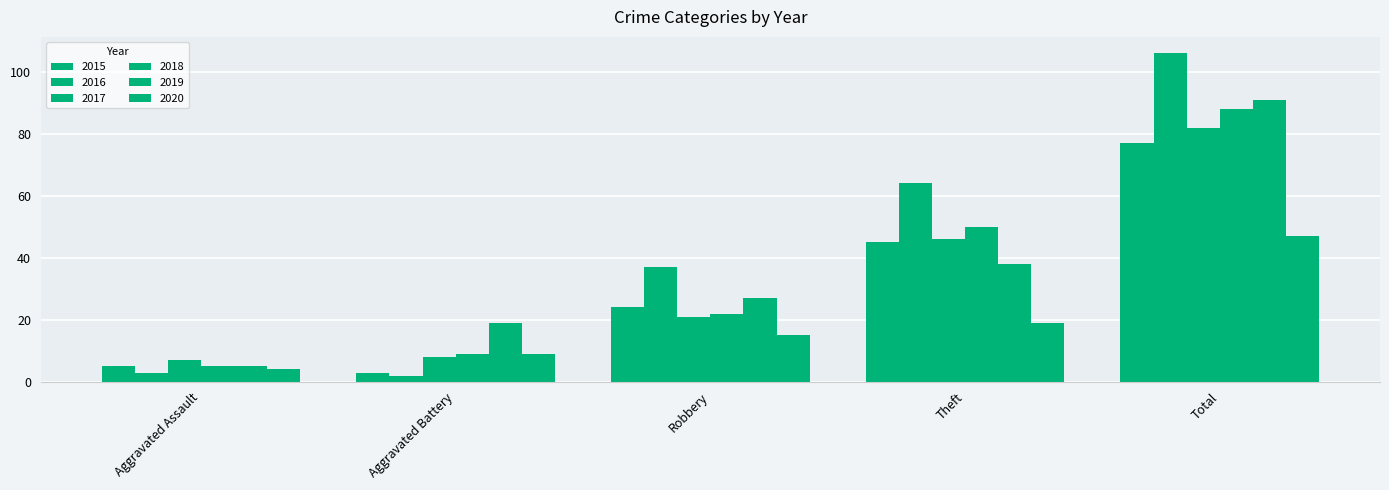

Which series has the largest total across all categories?

2016